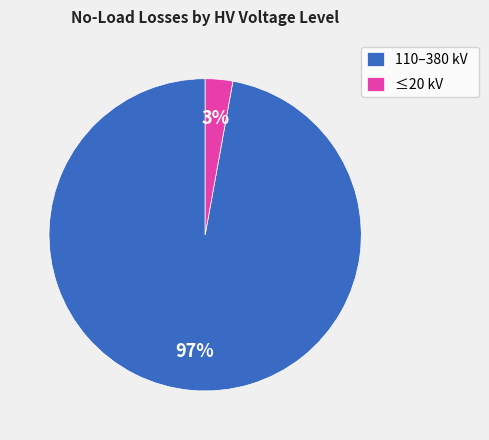

To the nearest percent, what portion does 110–380 kV represent?

97%